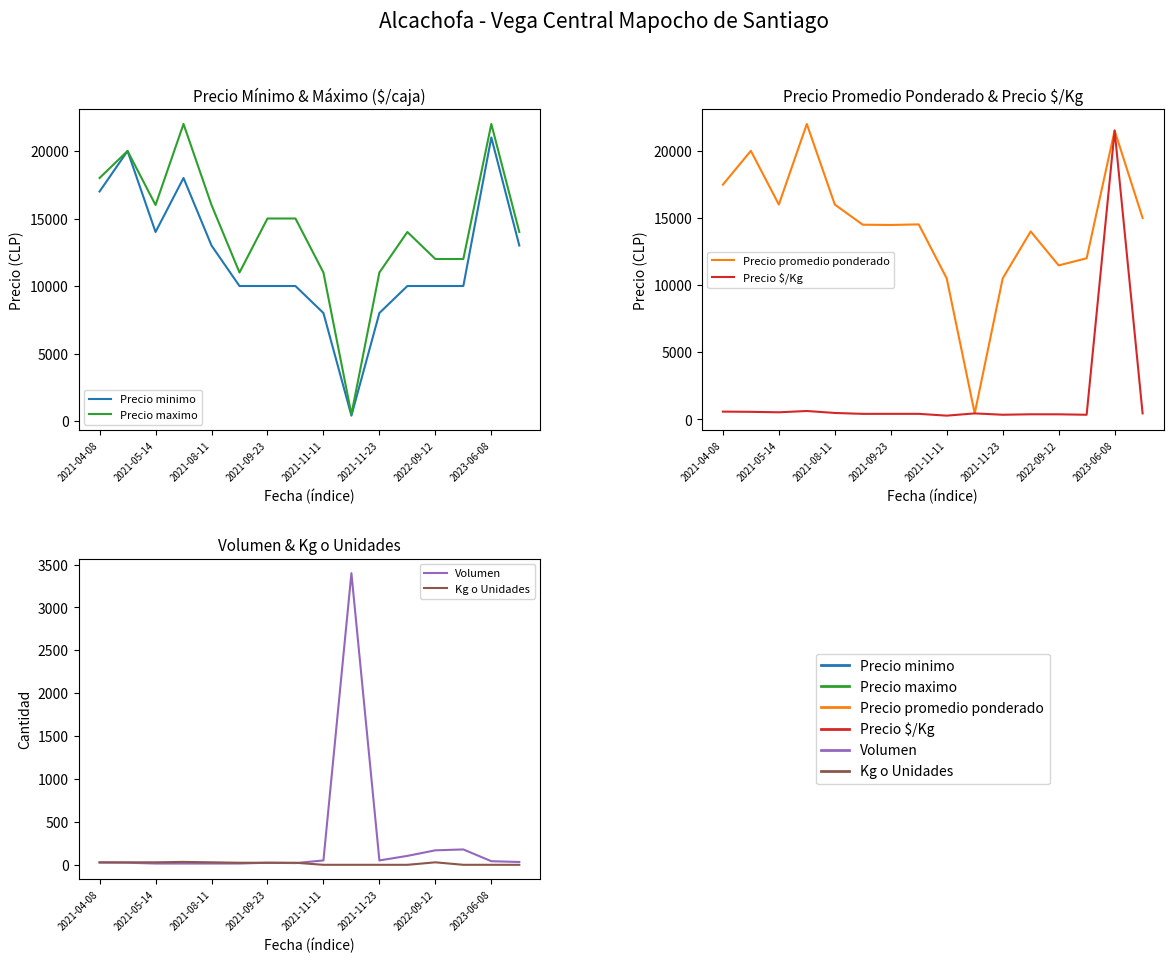

Is the value of Precio maximo at 15 greater than the value of Precio $/Kg at 2022-09-12?

Yes